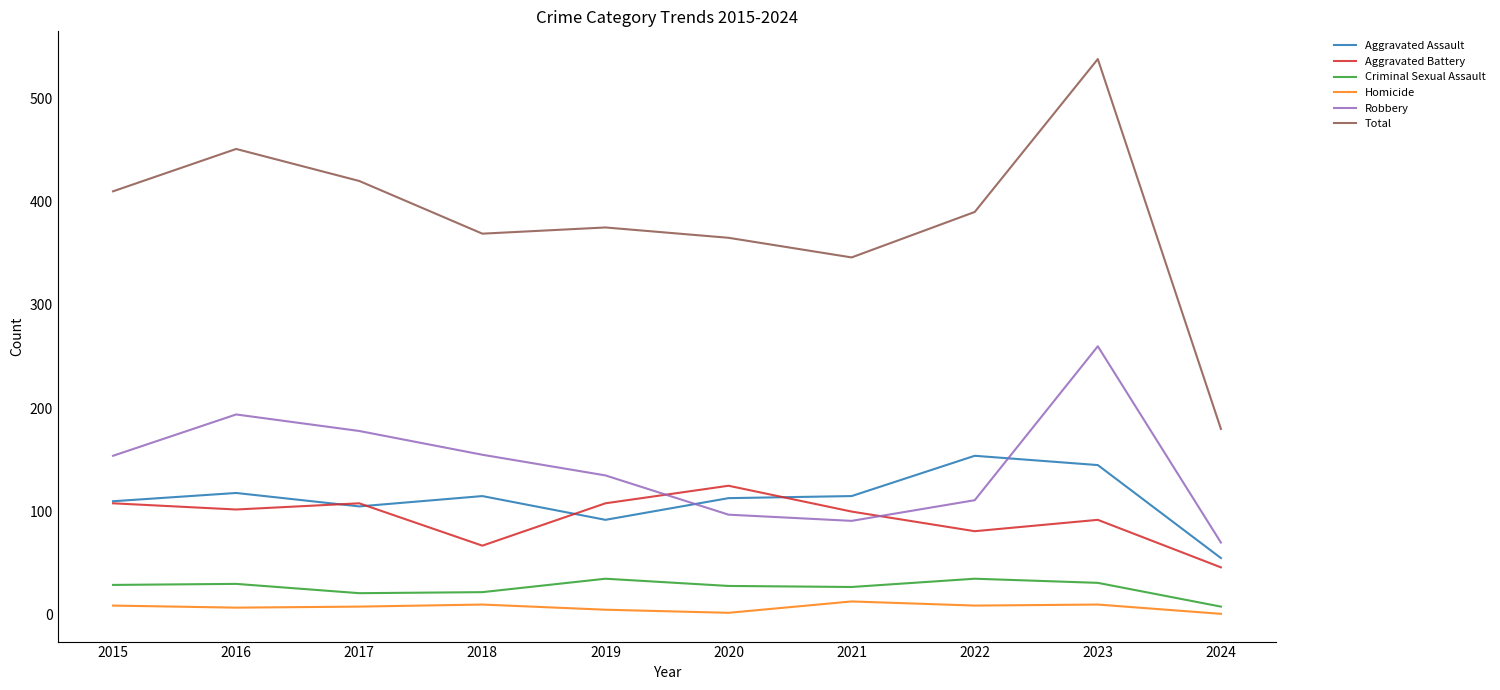

Does the chart display data point markers on the line(s)?

No